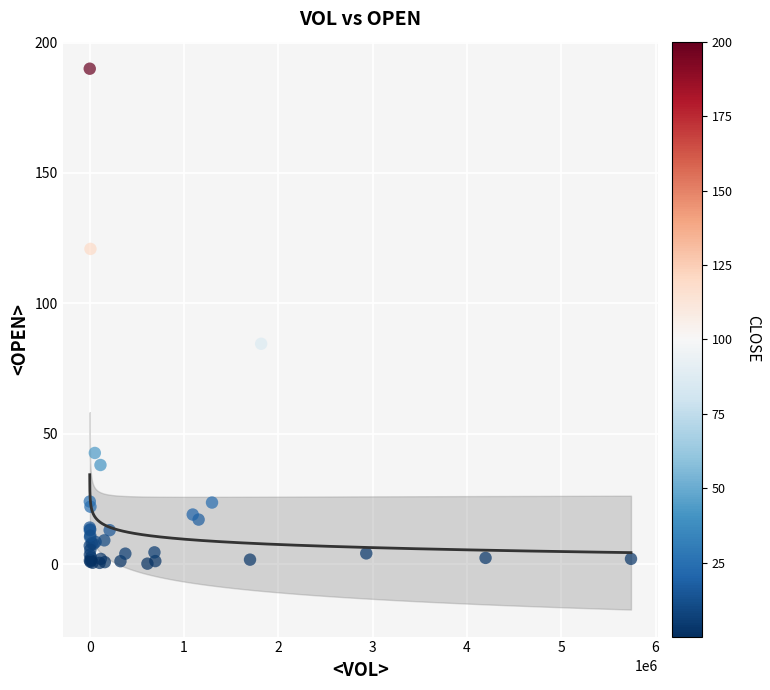

What Y value in the scatter plot is closest to 95?

84.5